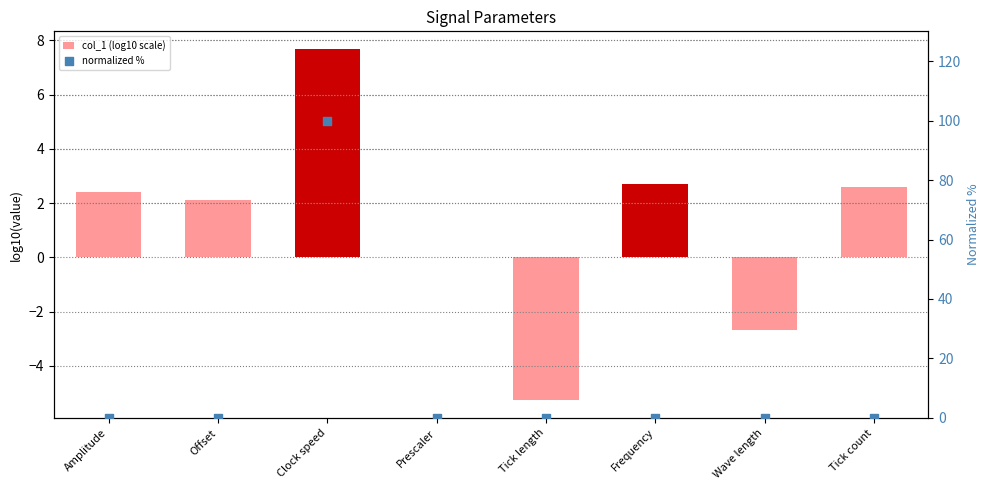

What are all the series names shown in the legend?

col_1 (log10 scale), normalized %